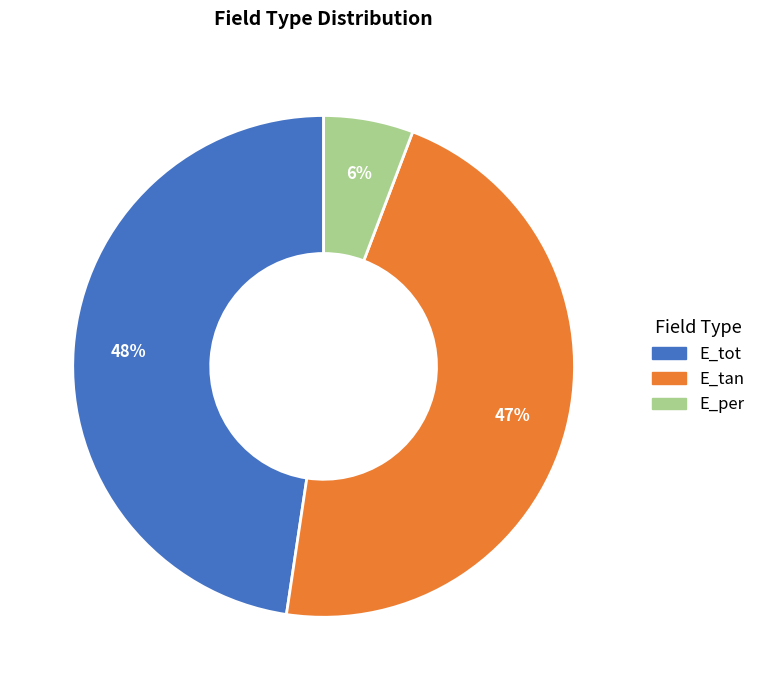

The E_per slice represents 1% of the pie. True or false?

False